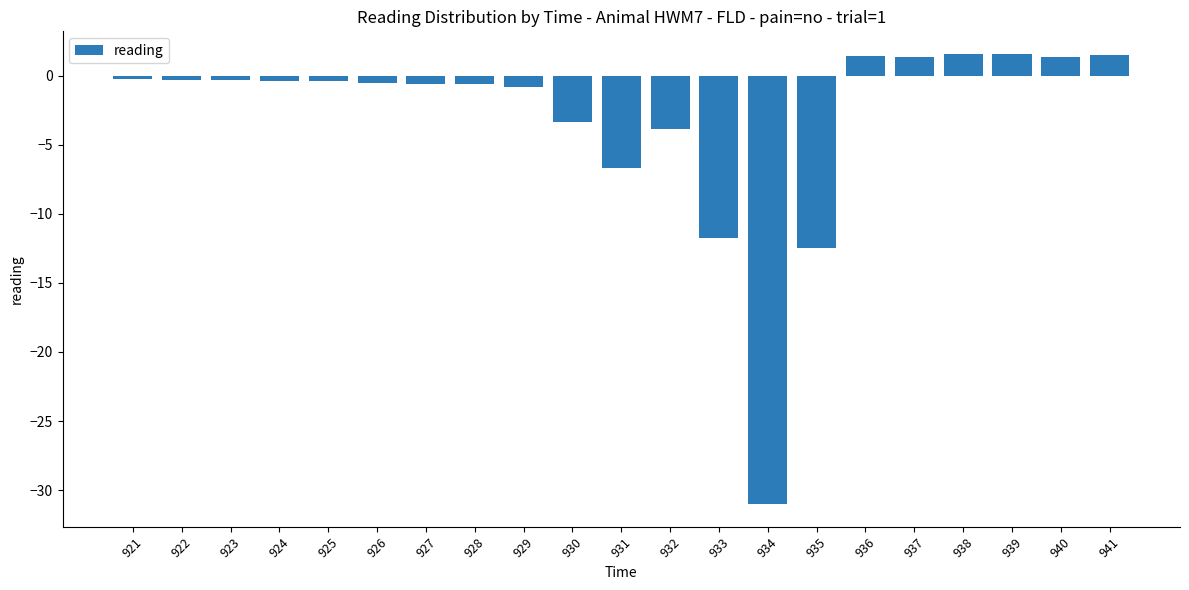

Is it true that the value at 921 is -0.2?

True